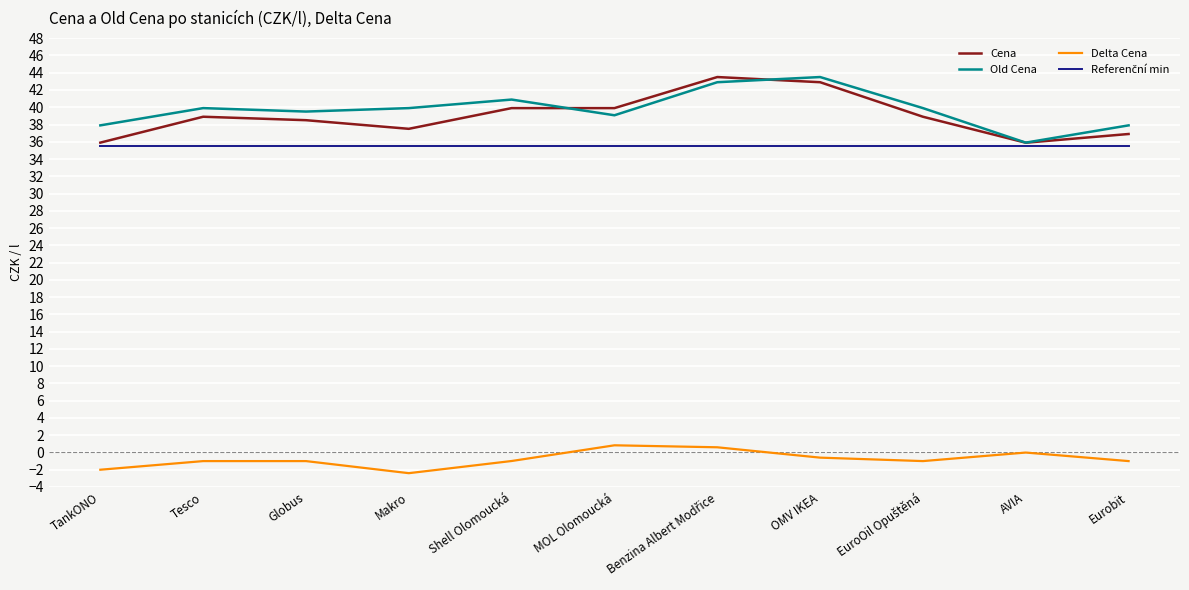

Which series has the widest spread of values?

Cena